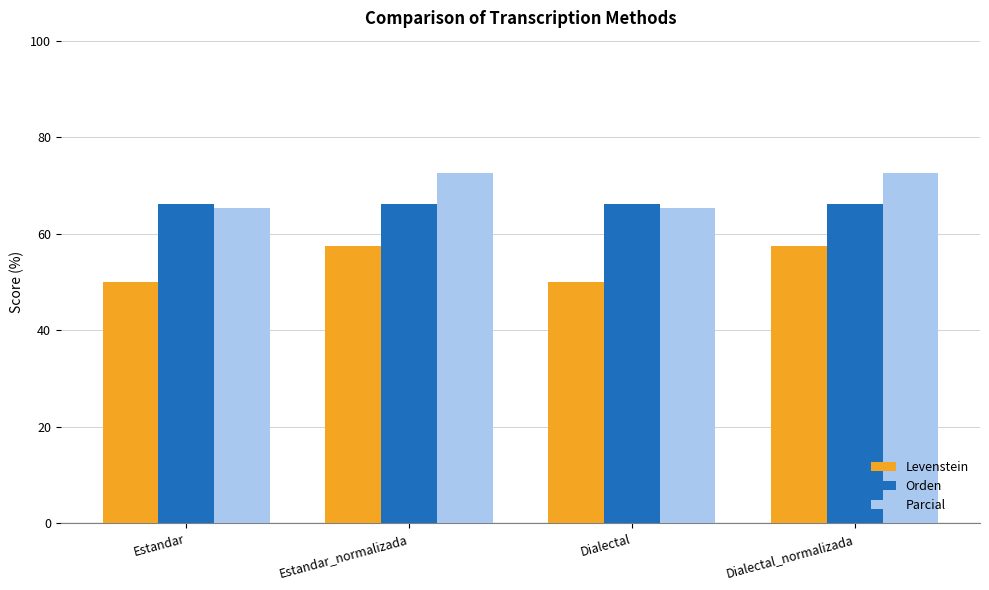

Rank the series at Estandar_normalizada from highest to lowest value.

Parcial, Orden, Levenstein